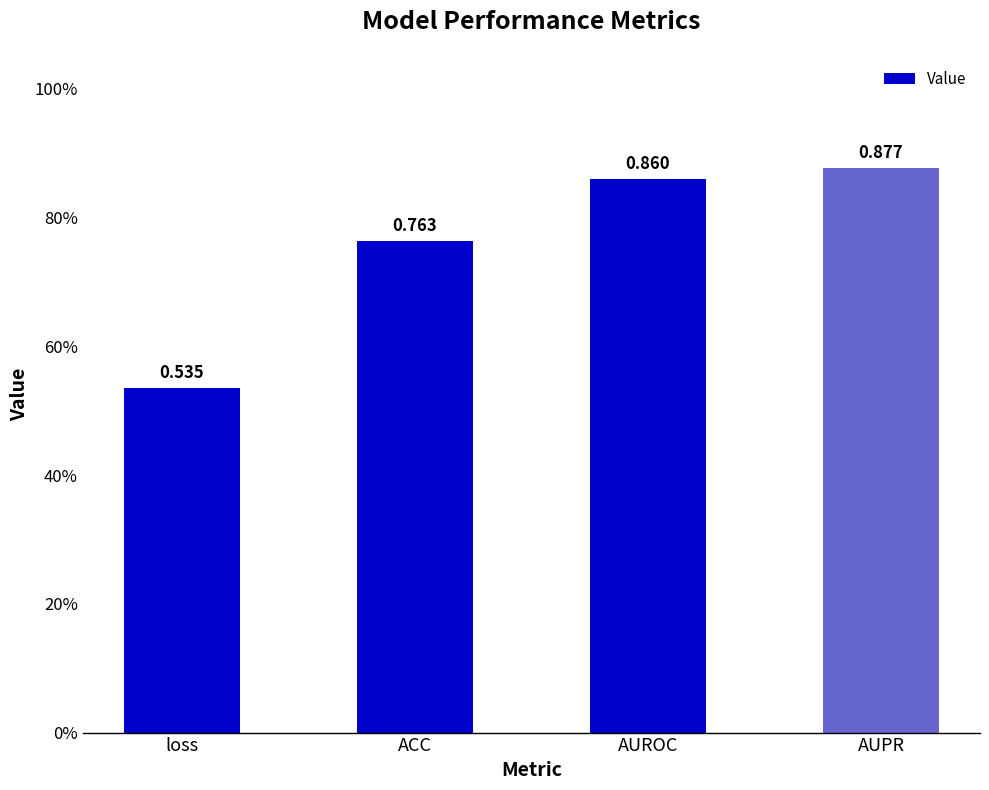

Are the bars horizontal?

No